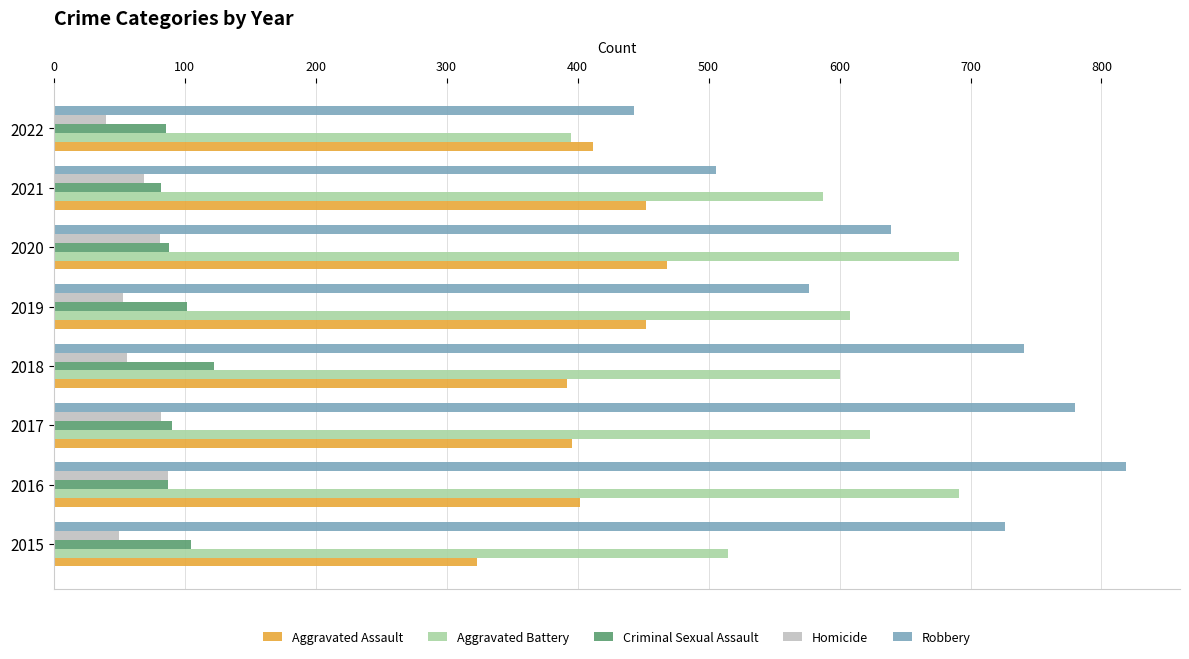

Between 2017 and 2020, which series saw the biggest shift?

Robbery